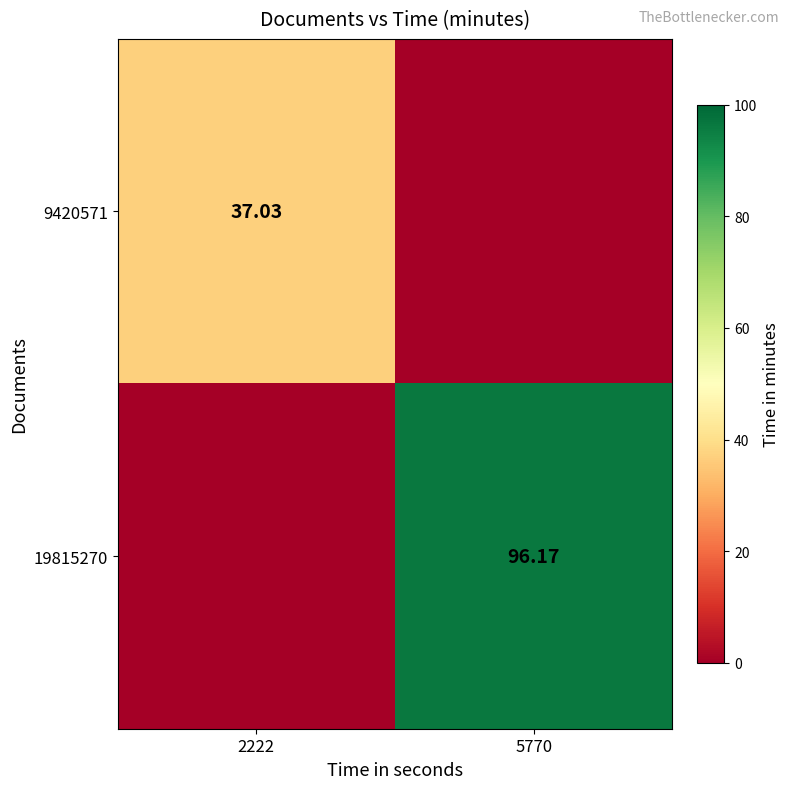

Which has a higher value, 2222 or 5770?

2222